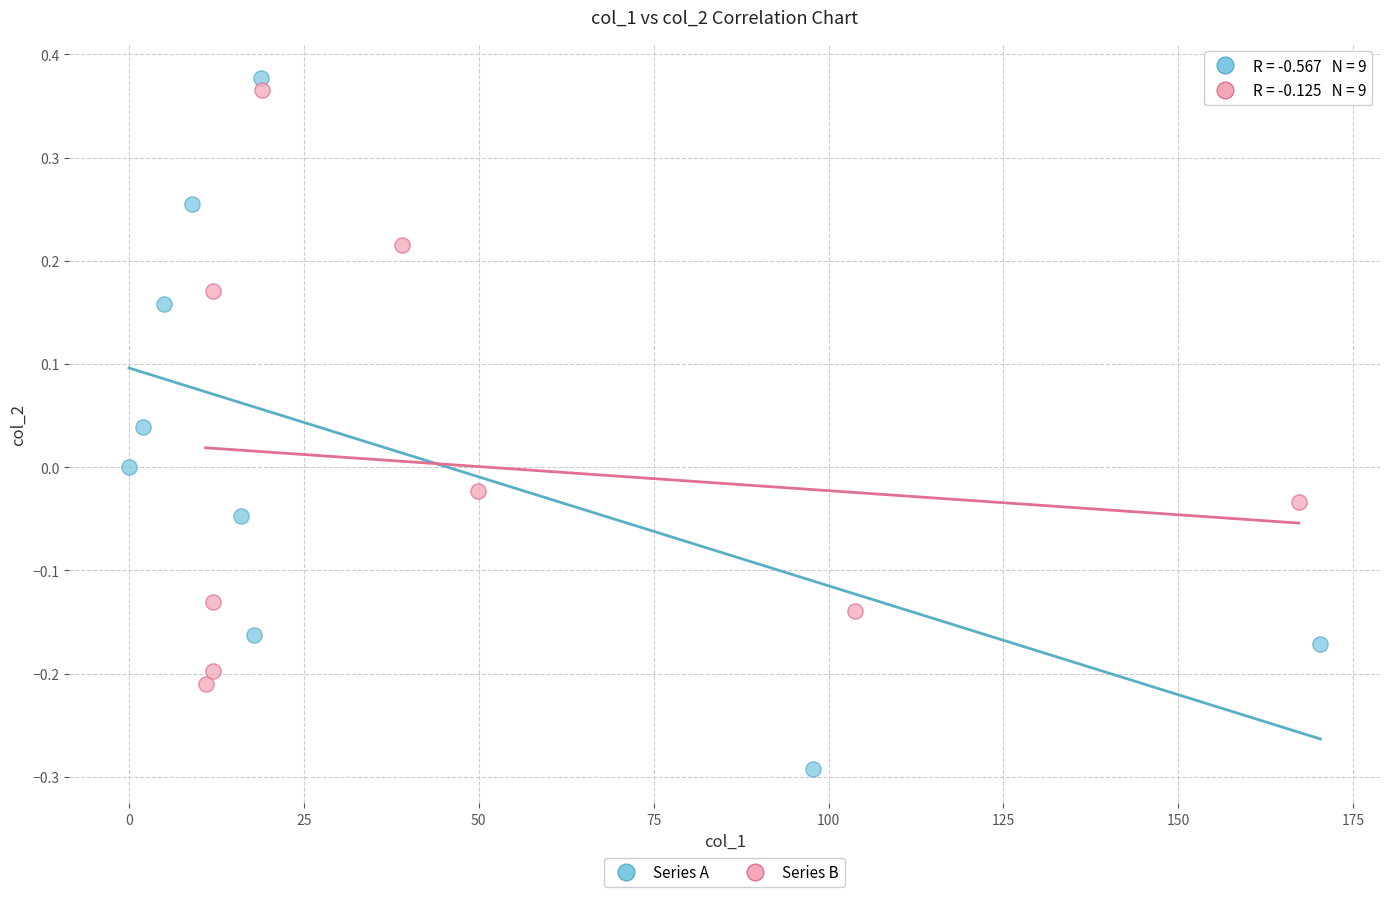

Which series has the largest Y range (max minus min)?

Series A